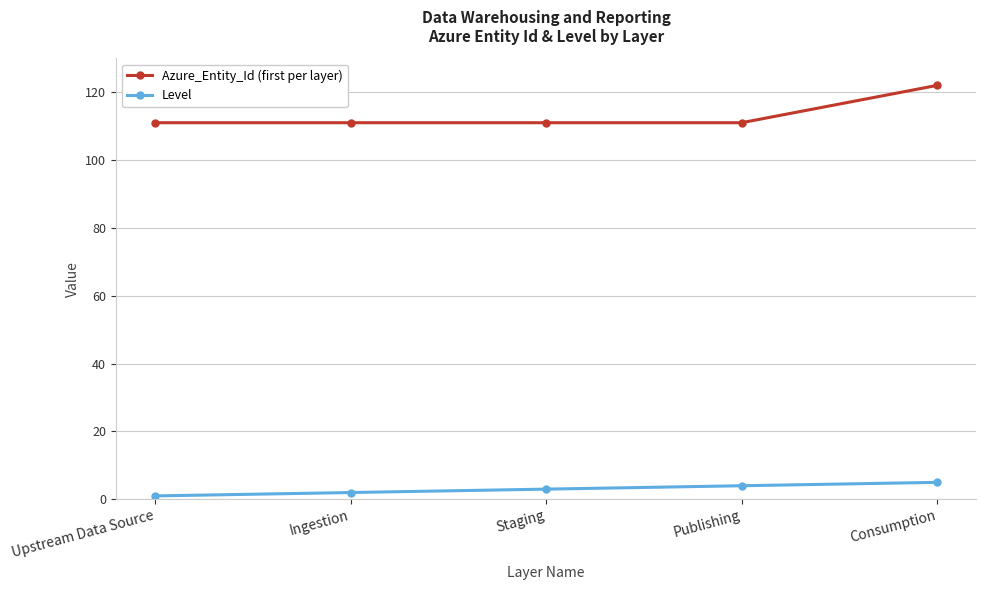

At which category is the sum across all series the highest?

Consumption